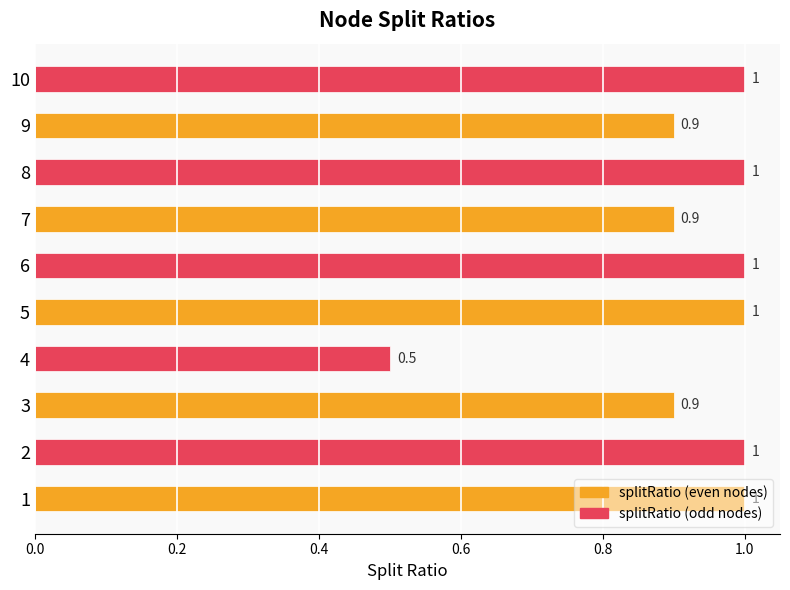

The chart shows a value of 1.0 at 8. True or false?

True